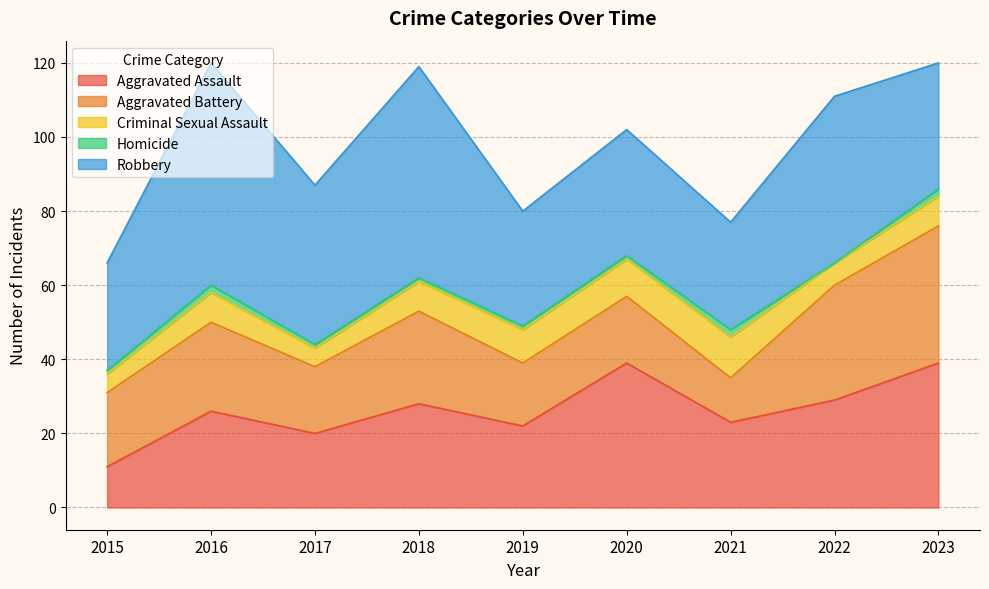

Where is Criminal Sexual Assault nearest to the value 8?

2016